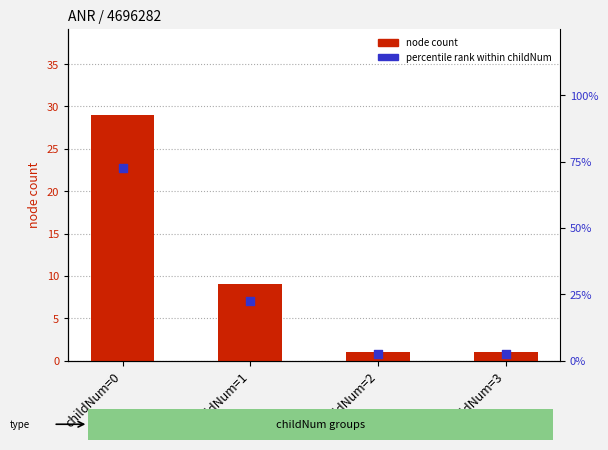

Which series reaches the maximum Y coordinate?

percentile rank within childNum